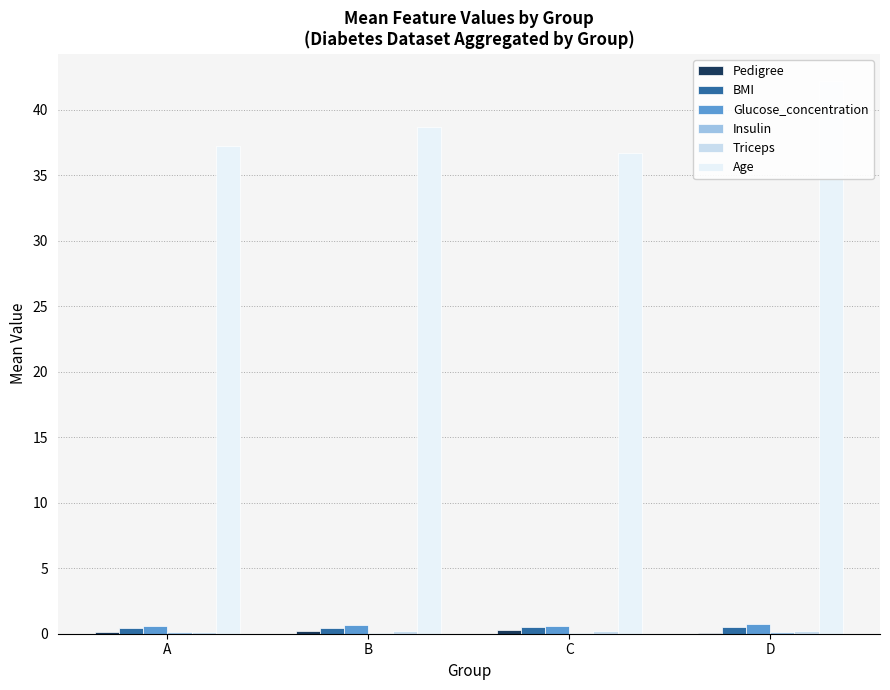

What is the total value across all series at D?

43.8